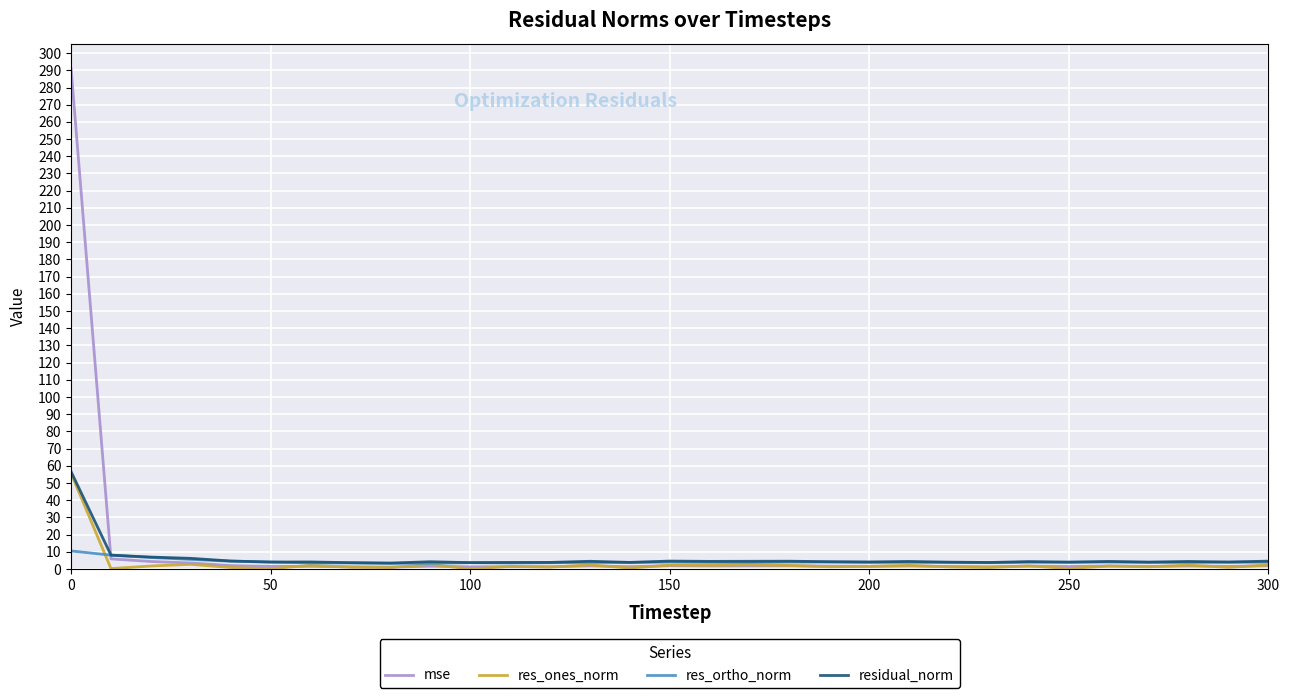

What is the maximum value for res_ones_norm?

55.6